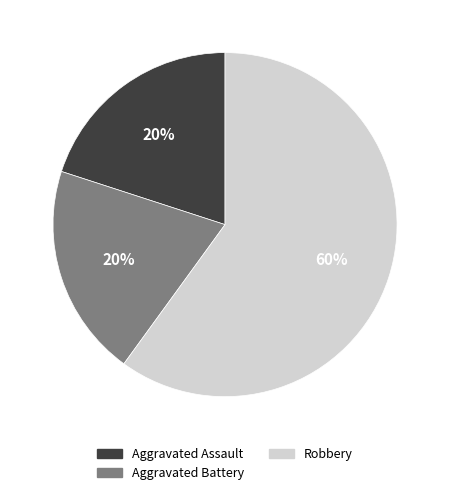

Combined, do Aggravated Assault and Robbery account for over 50%?

Yes